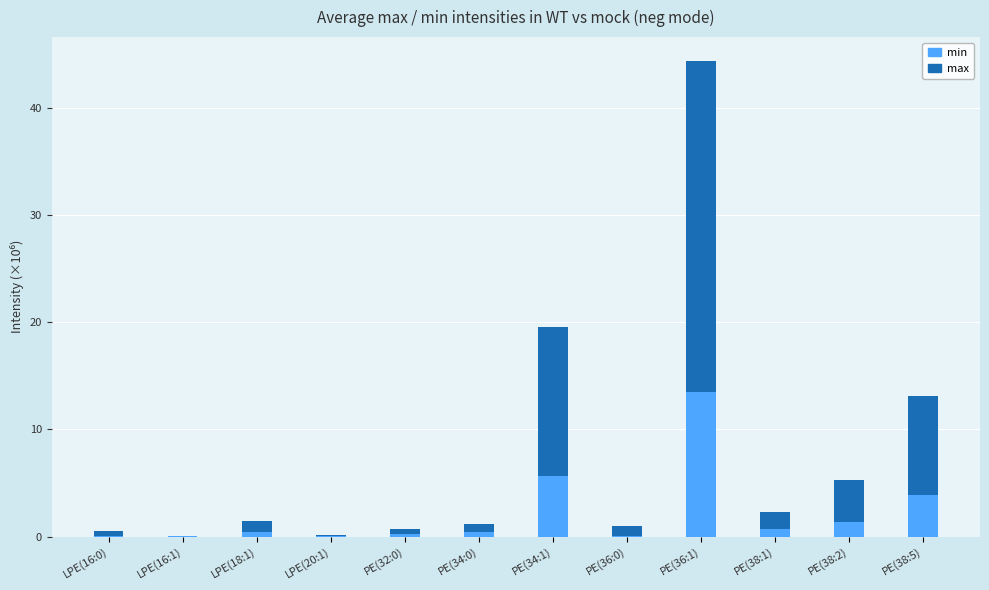

Is it true that min equals 0.2 at PE(32:0)?

True